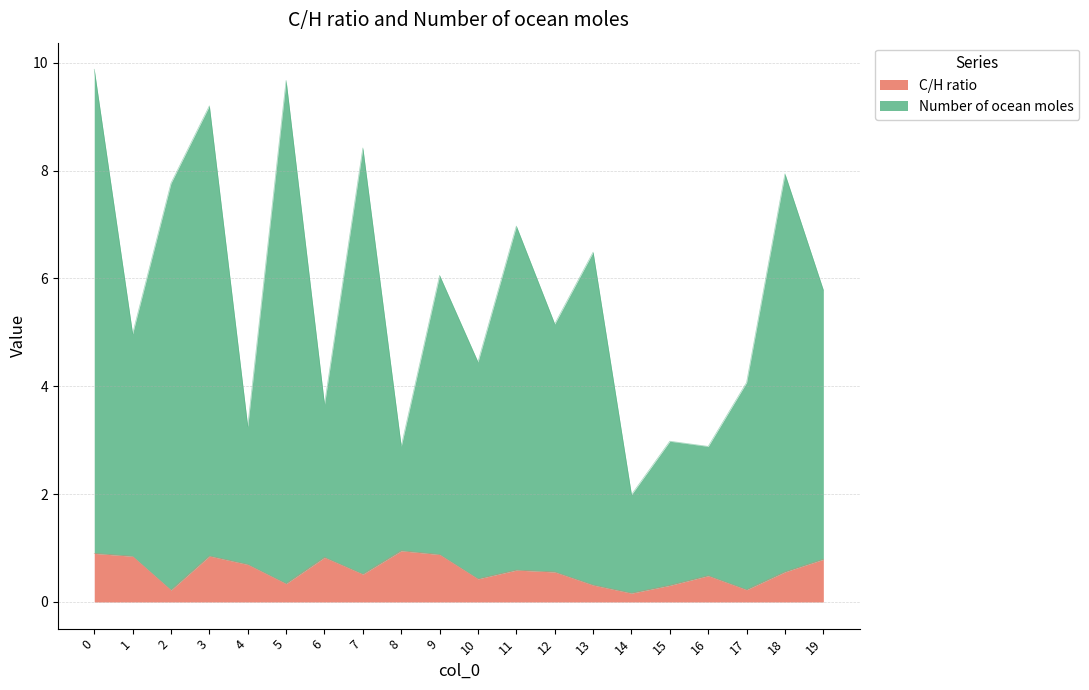

How many interior local valleys does the C/H ratio series have?

6